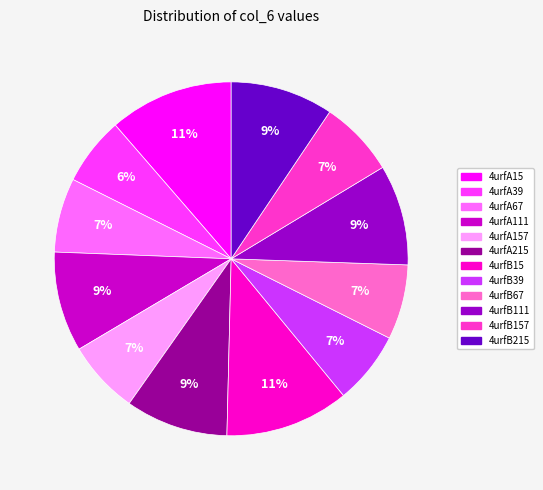

Is there any slice that represents more than half of the pie?

No